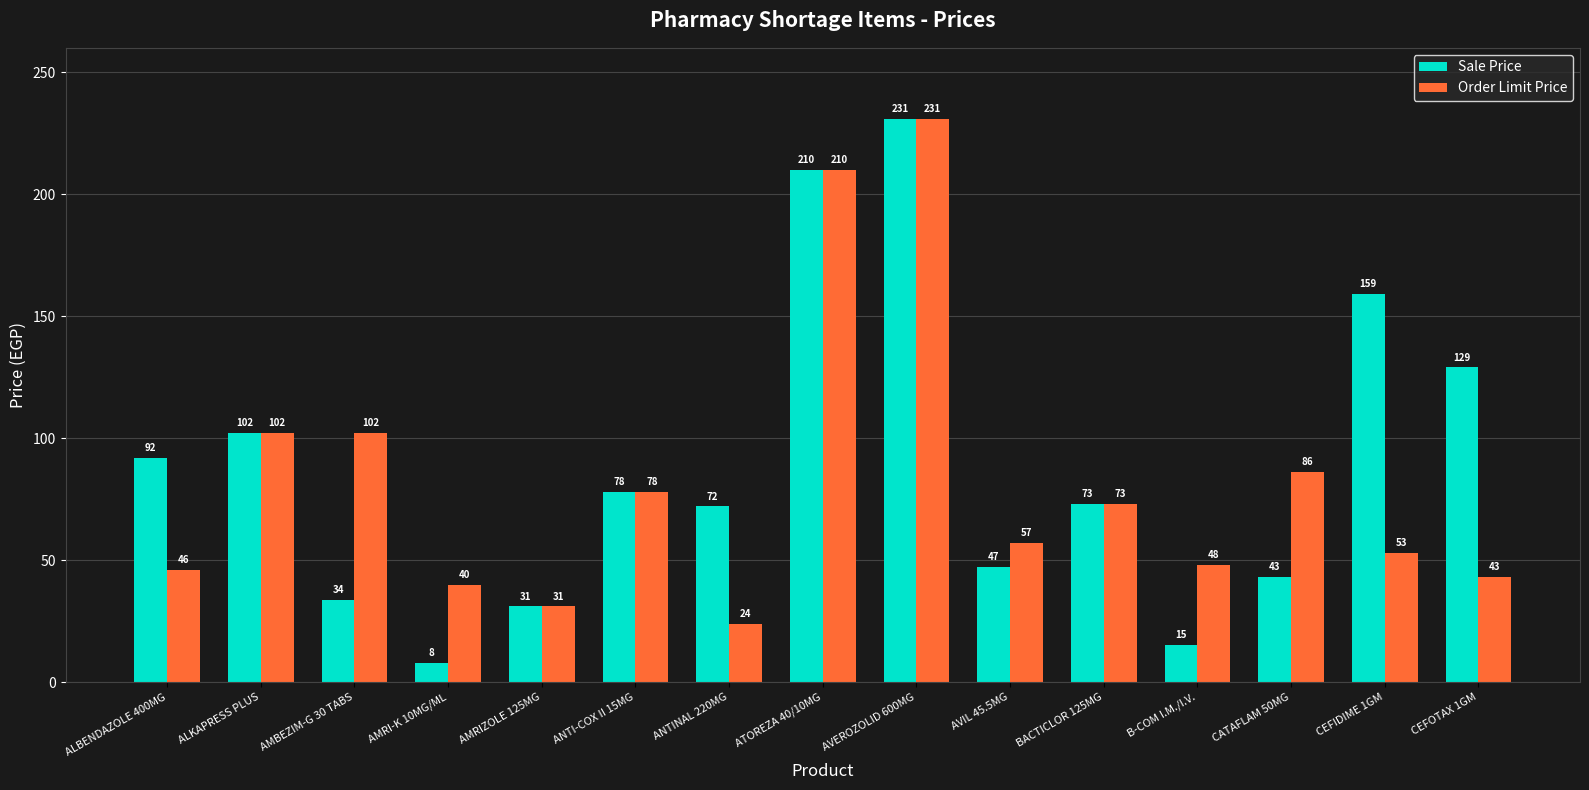

What is the spread (max minus min) of values at CEFOTAX 1GM?

86.0